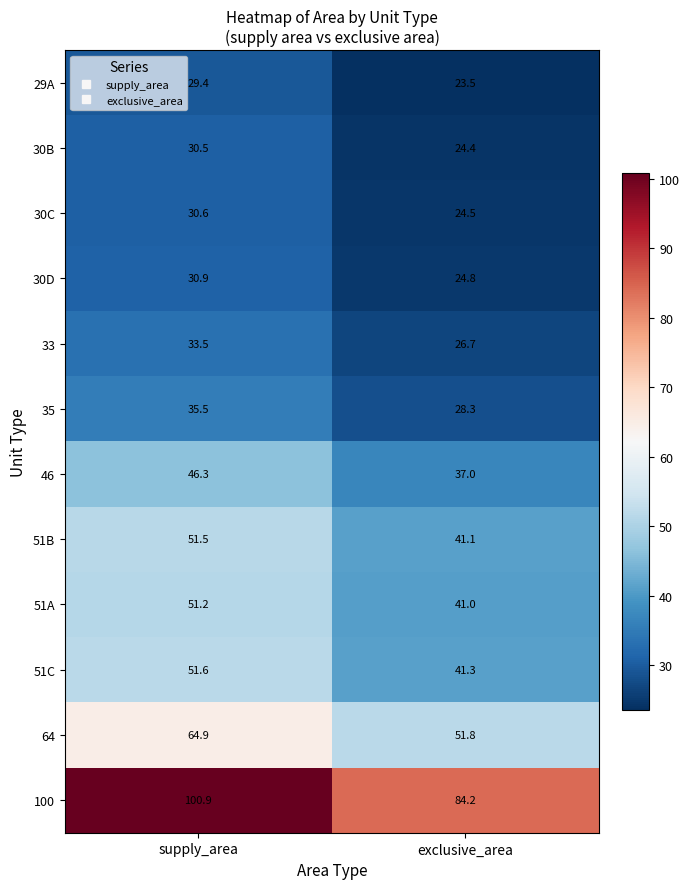

Which category has the lowest value in the 51A series?

exclusive_area